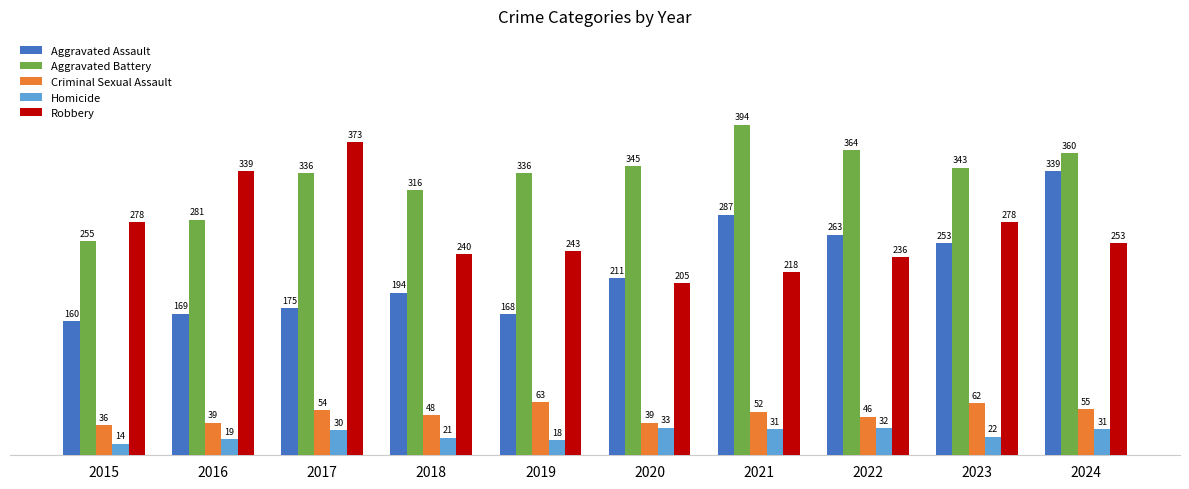

Are the bars horizontal?

No